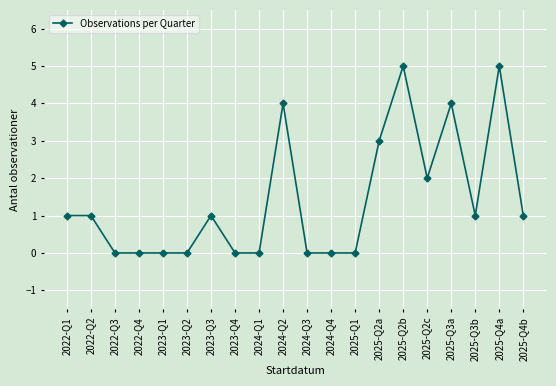

What is the value of the 17th point from the left?

4